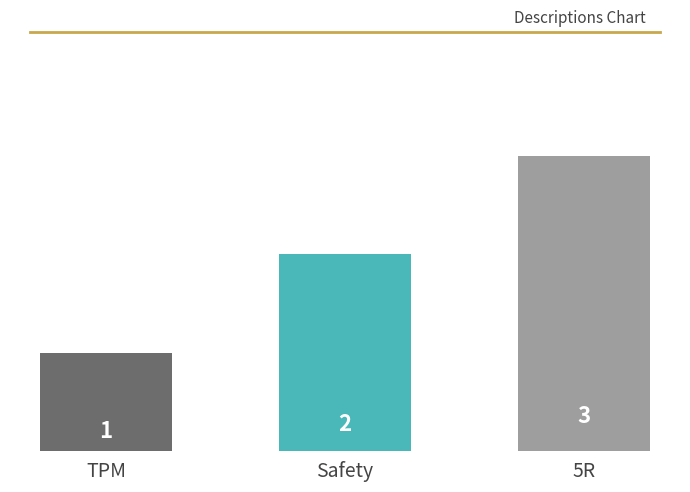

What is the label of the 3rd bar from the left?

5R